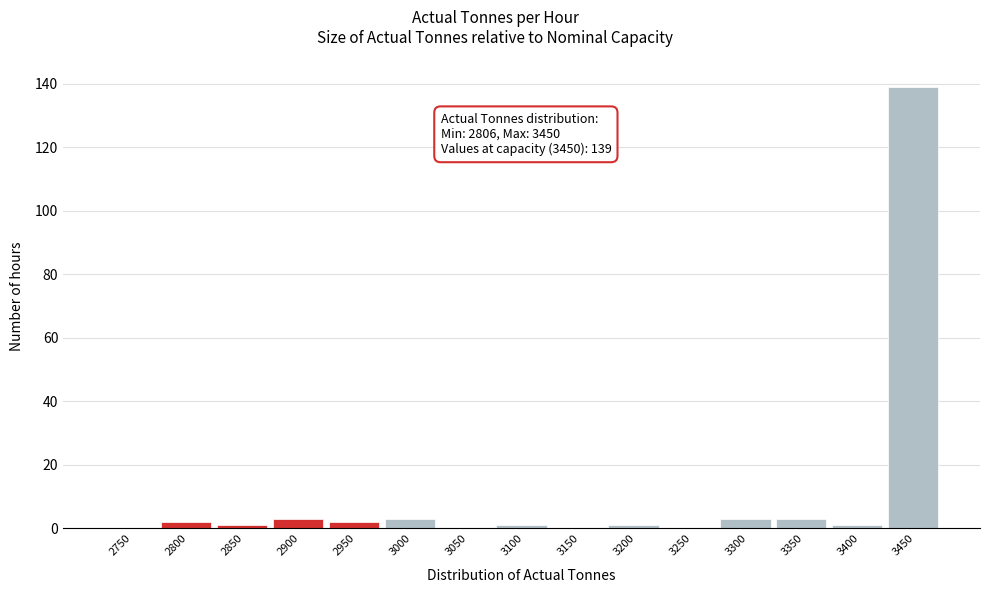

Reading left to right, what are all the values shown in this chart?

2750=0	2800=2	2850=1	2900=3	2950=2	3000=3	3050=0	3100=1	3150=0	3200=1	3250=0	3300=3	3350=3	3400=1	3450=139